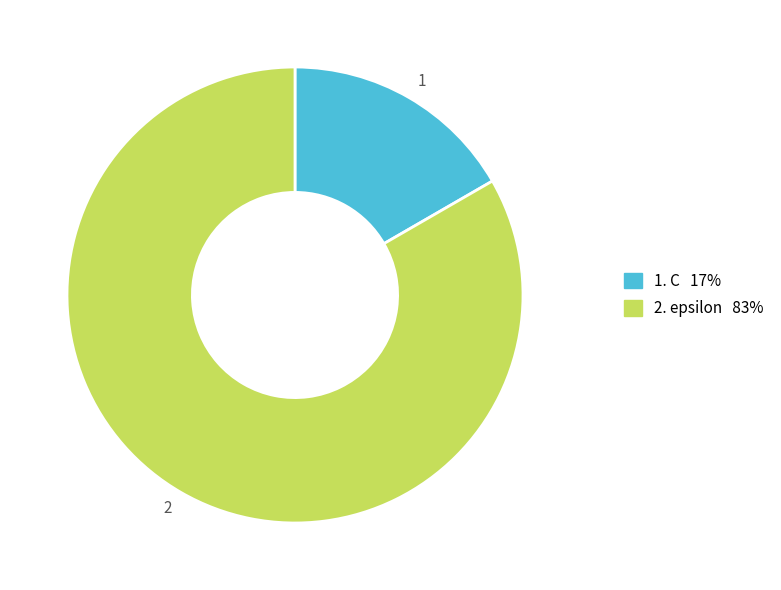

Is there any slice that represents more than half of the pie?

Yes